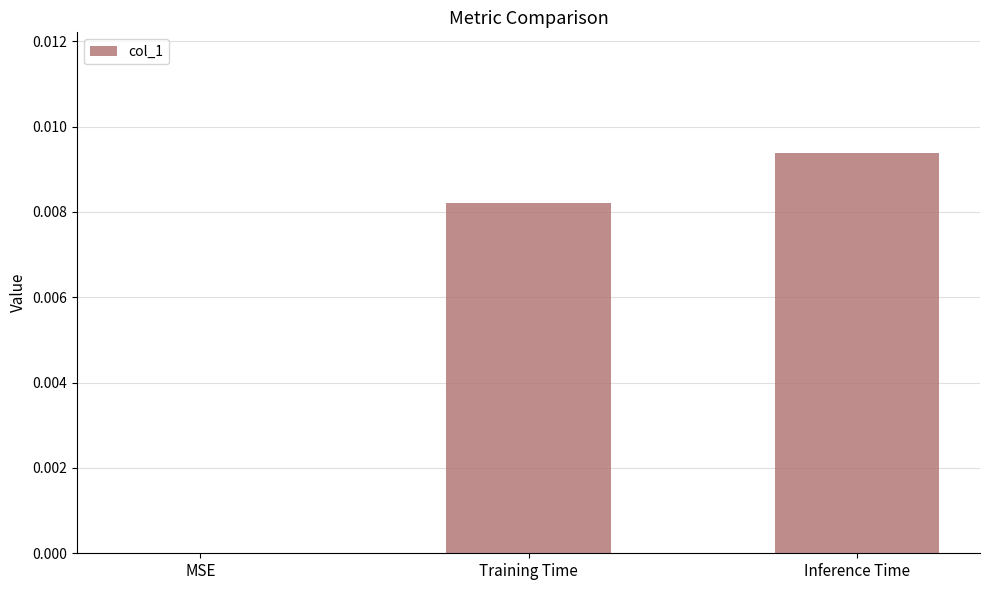

At which label is the value closest to 0?

MSE